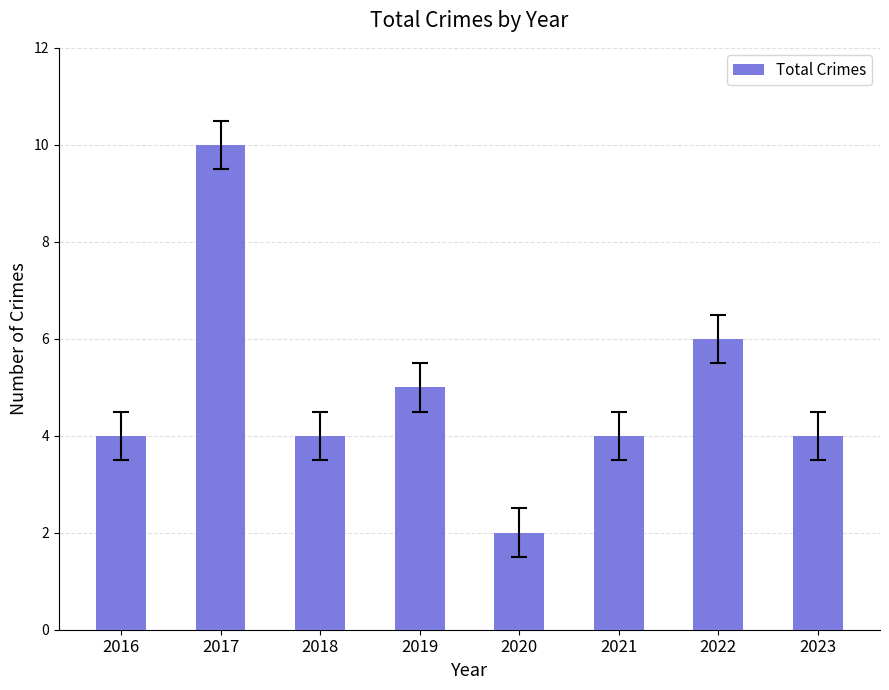

What is the difference between the maximum and minimum values?

8